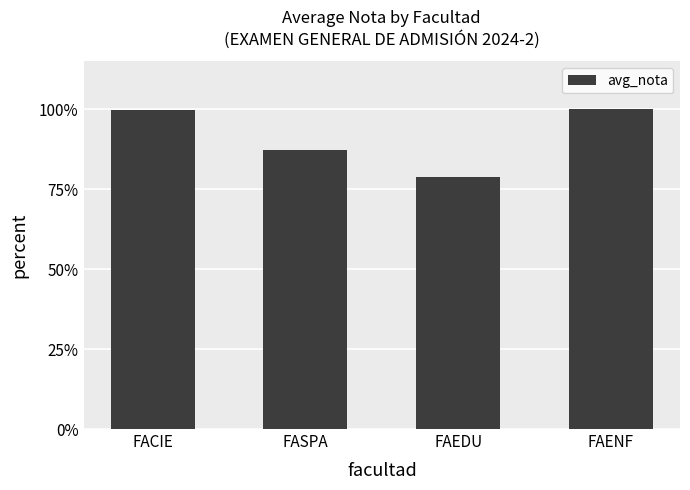

Does the chart contain any negative values?

No